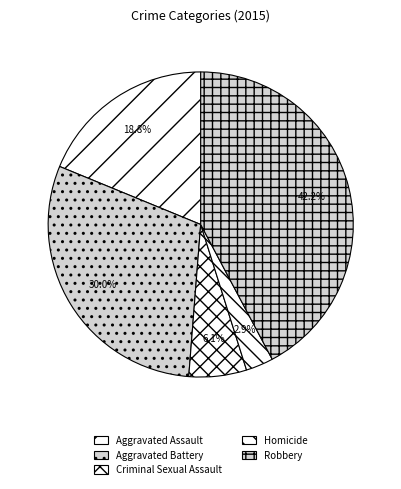

Does Homicide represent more than half of the total?

No